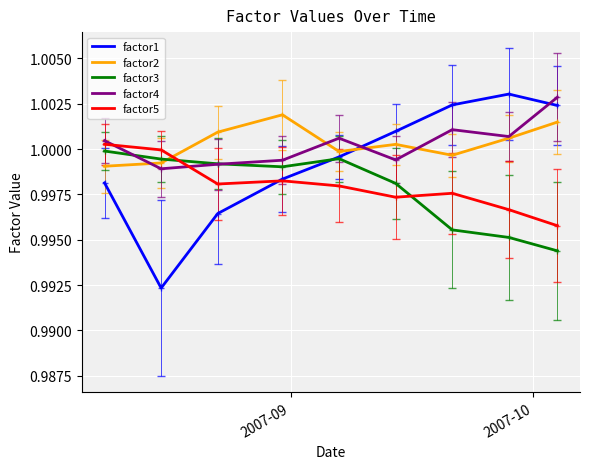

Which series has the largest range (max minus min)?

factor1